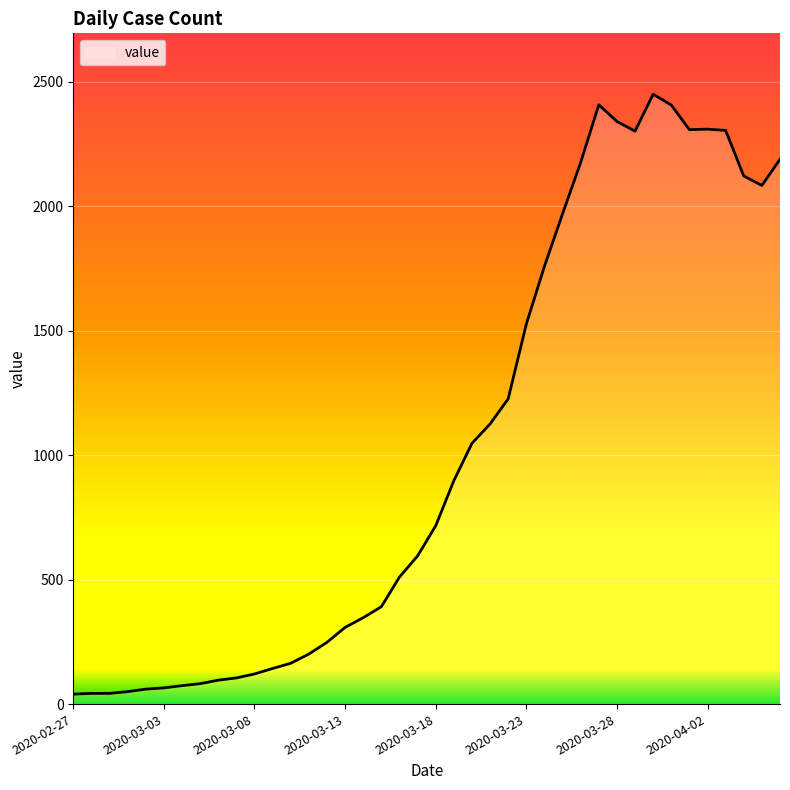

What is the maximum value shown in the chart?

2449